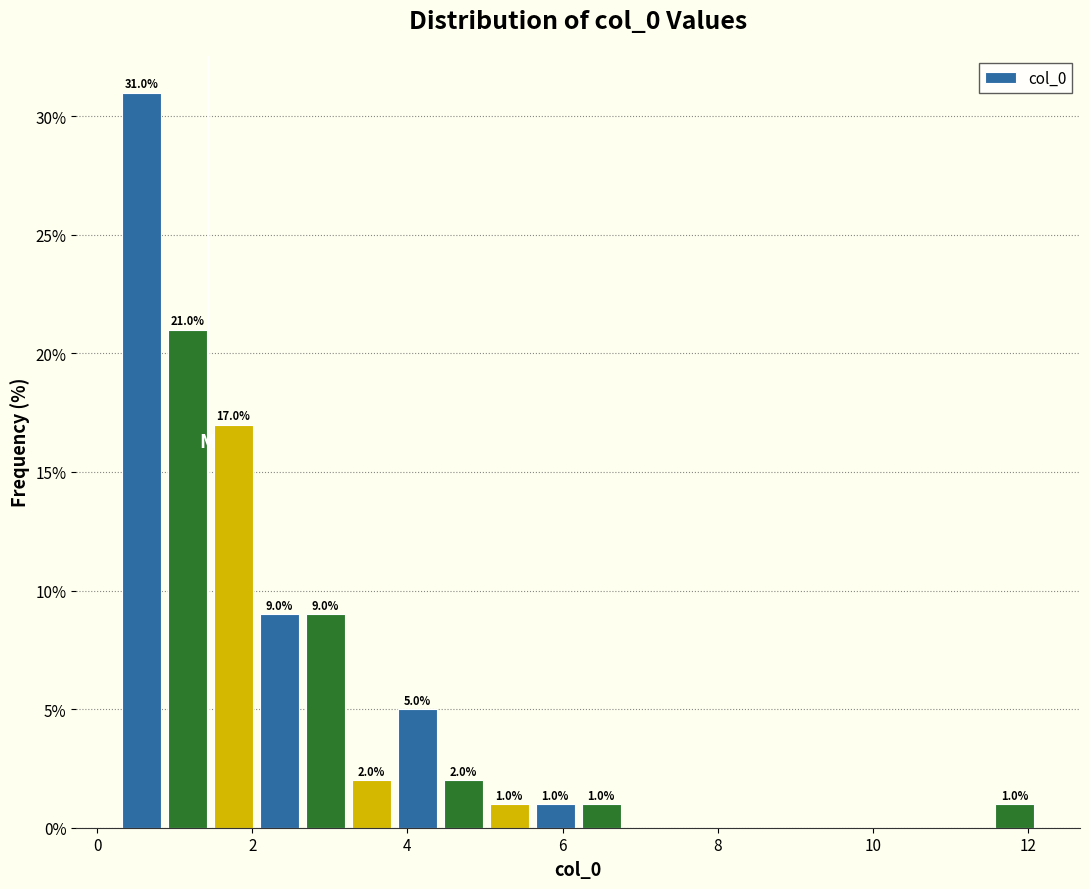

Read against the x-axis, roughly where is the centre of the tallest bar?

0.6